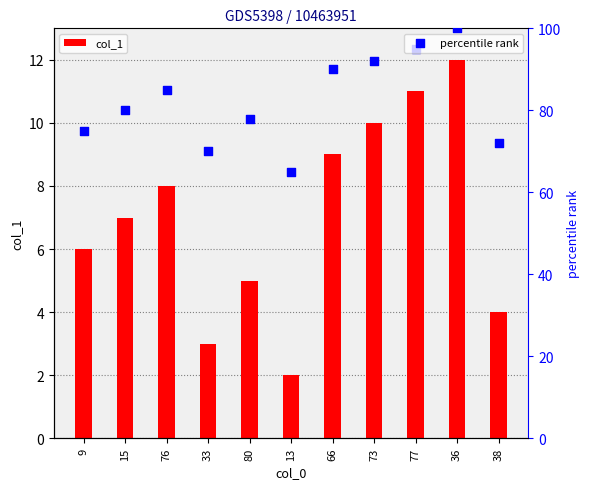

What are all the series names shown in the legend?

col_1, percentile rank